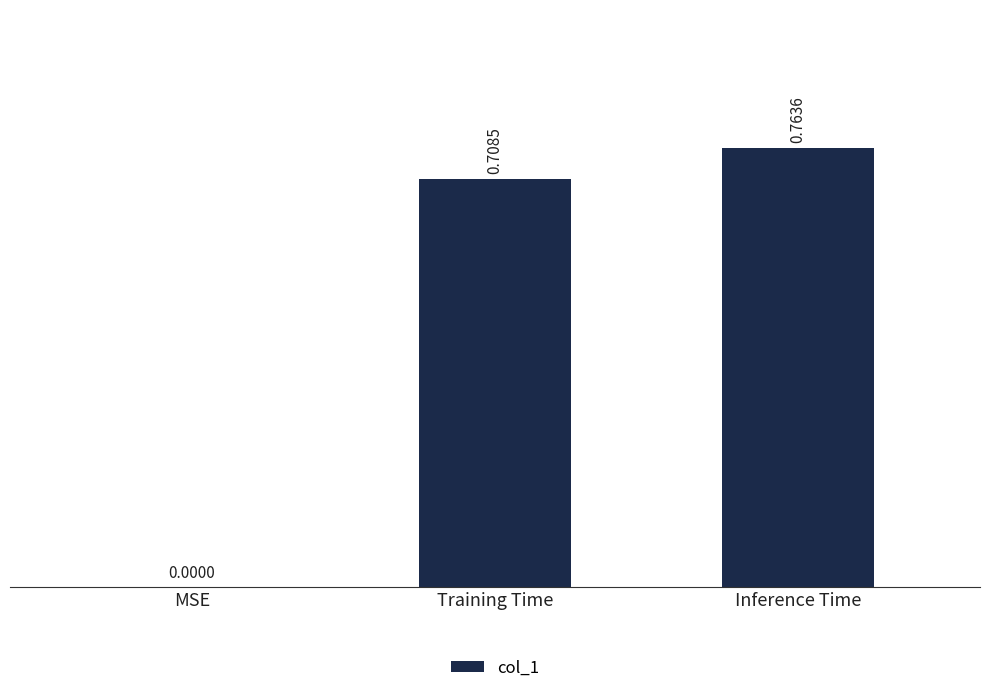

What is the change in value from MSE to Training Time?

+0.7